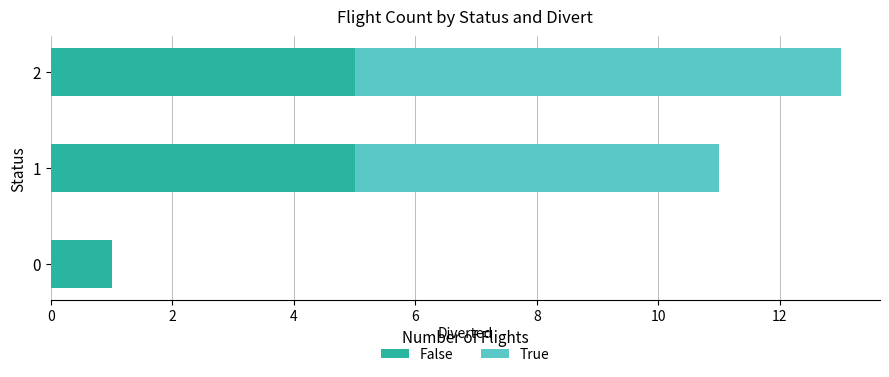

What is the highest value of the False series?

5